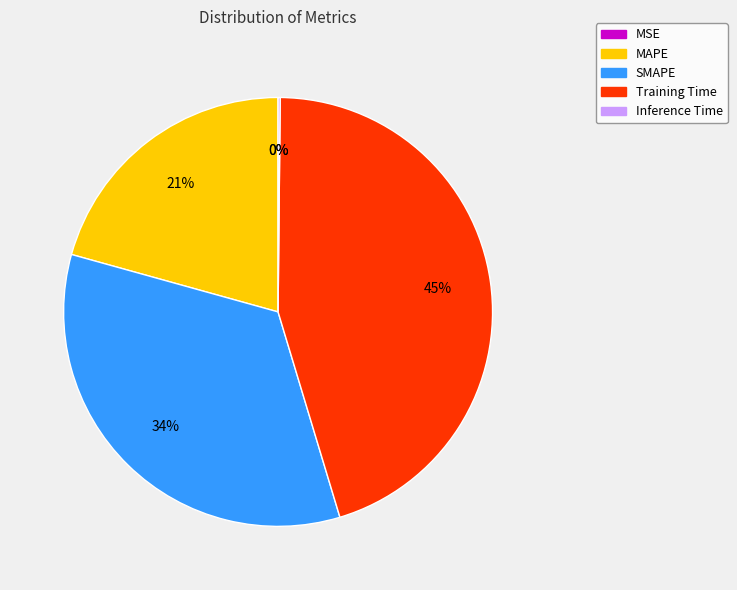

Which category has the biggest portion of the pie?

Training Time